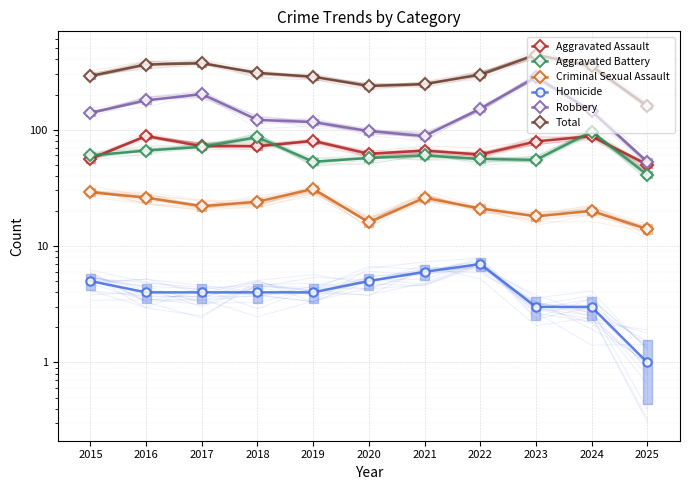

How many distinct data groups are displayed?

6